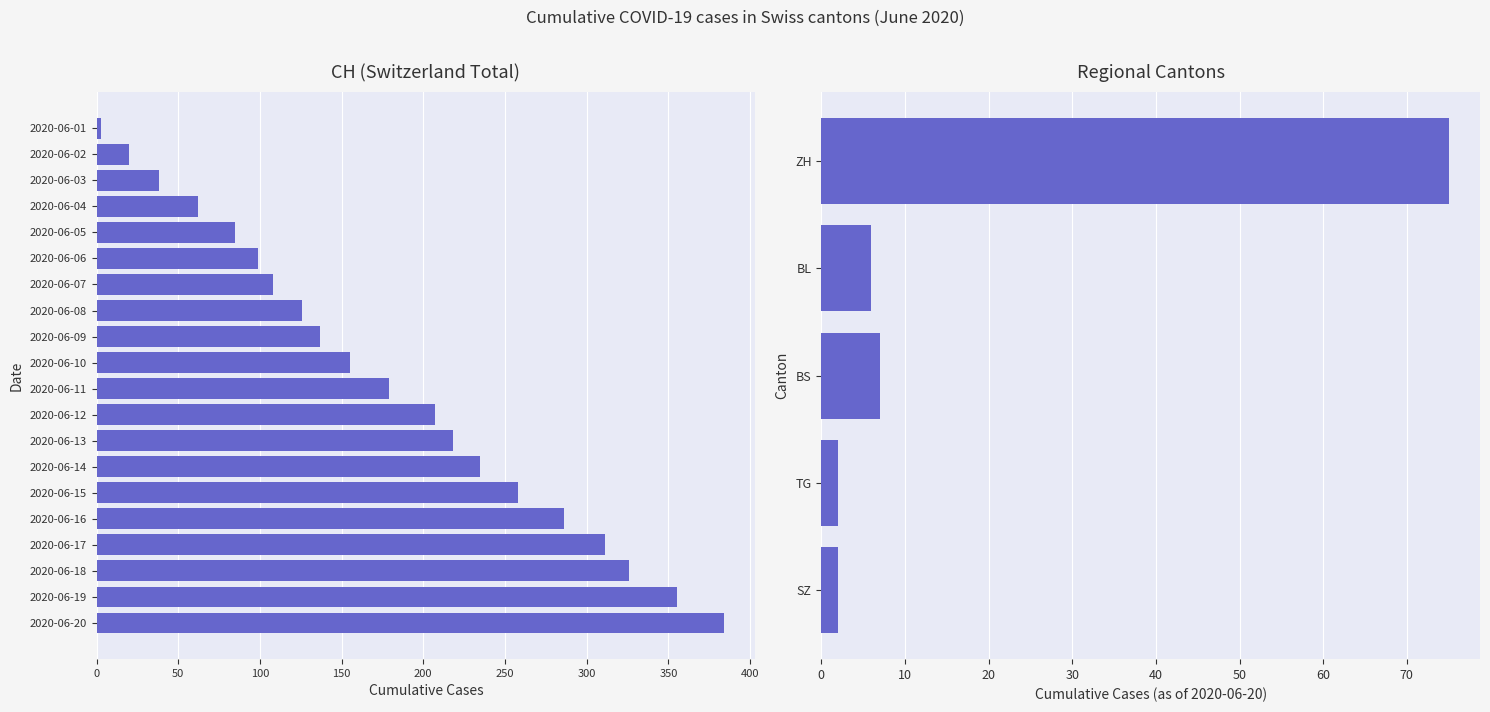

Which series has the widest spread of values?

CH